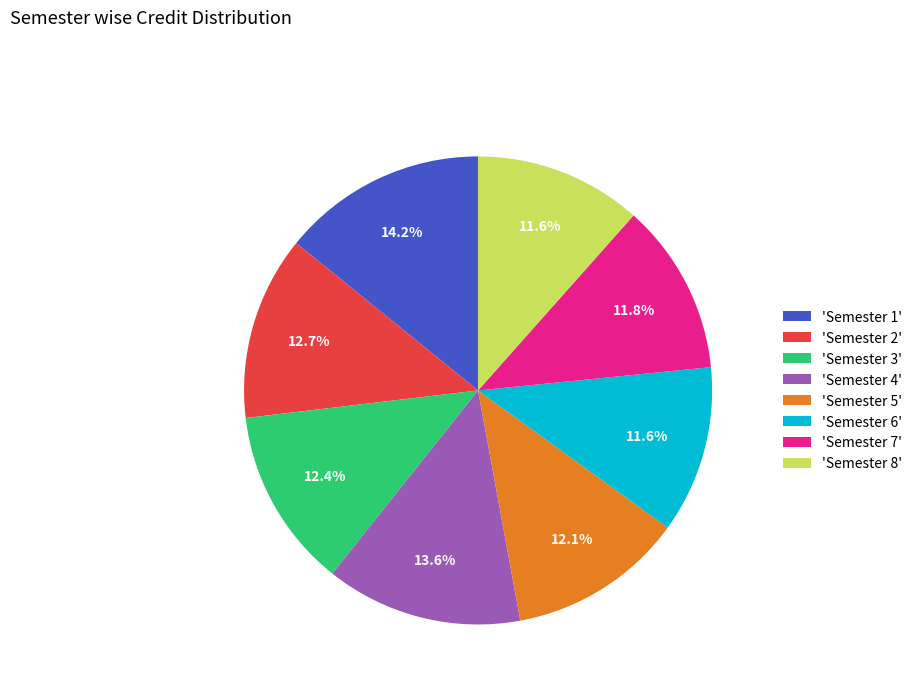

To the nearest percent, what is the difference between the largest and smallest slice percentages?

3%